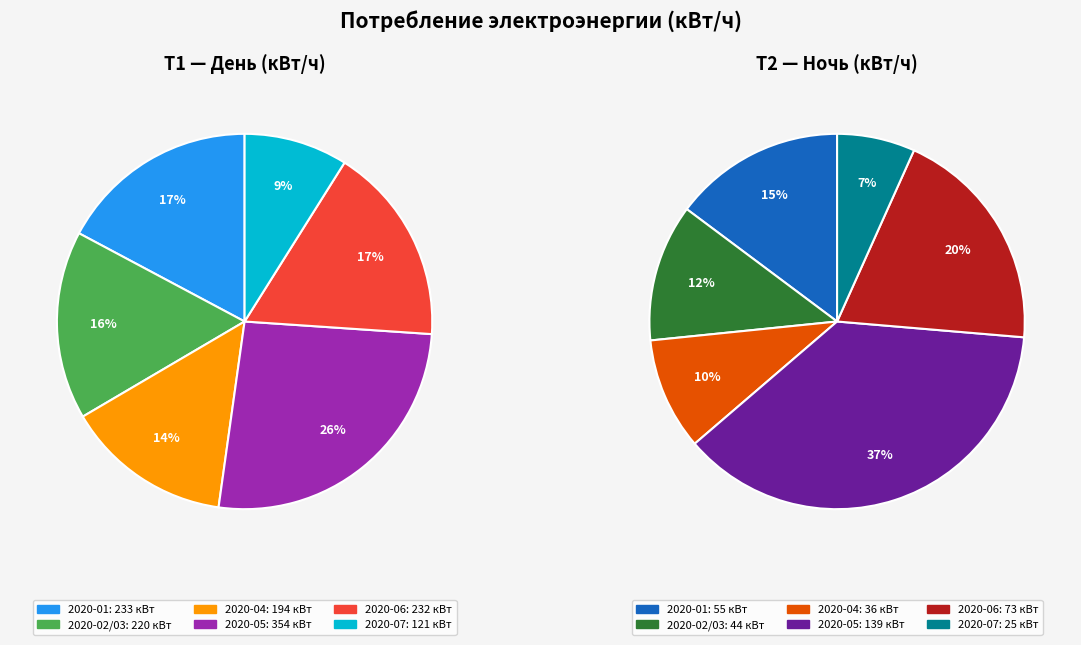

What percentage is the 2020-01 slice, to the nearest percent?

17%